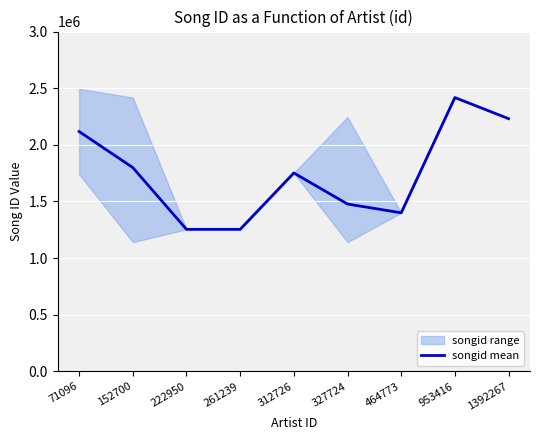

True or false: songid mean has a value of 696485.7 at 152700.

False